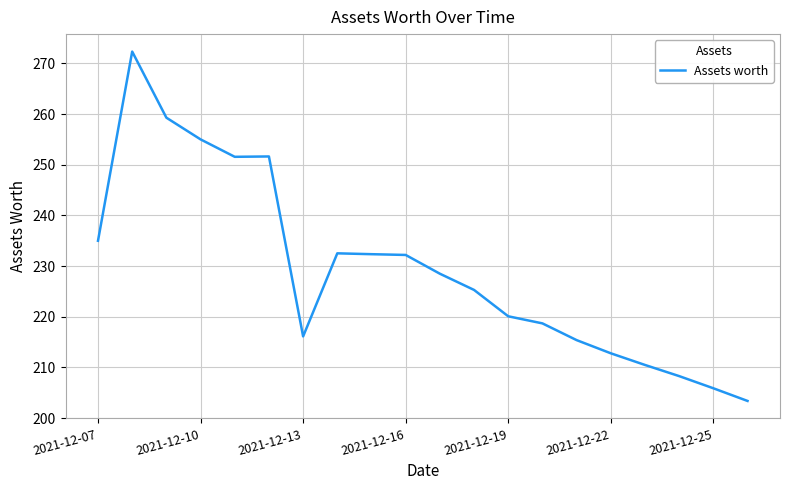

What is the difference between the maximum and minimum values?

68.9